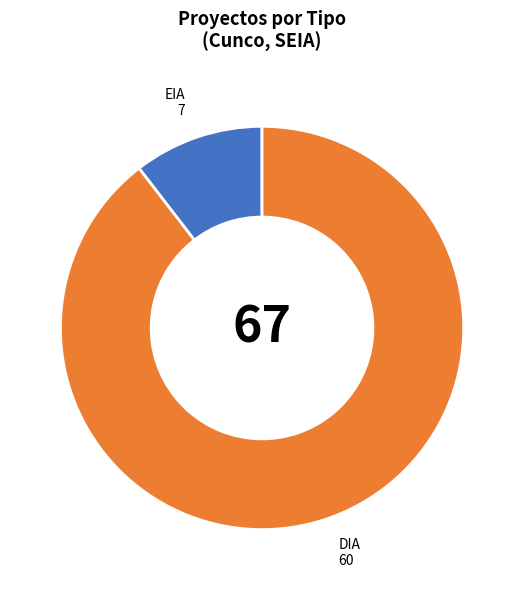

The DIA slice represents 90% of the pie. True or false?

True